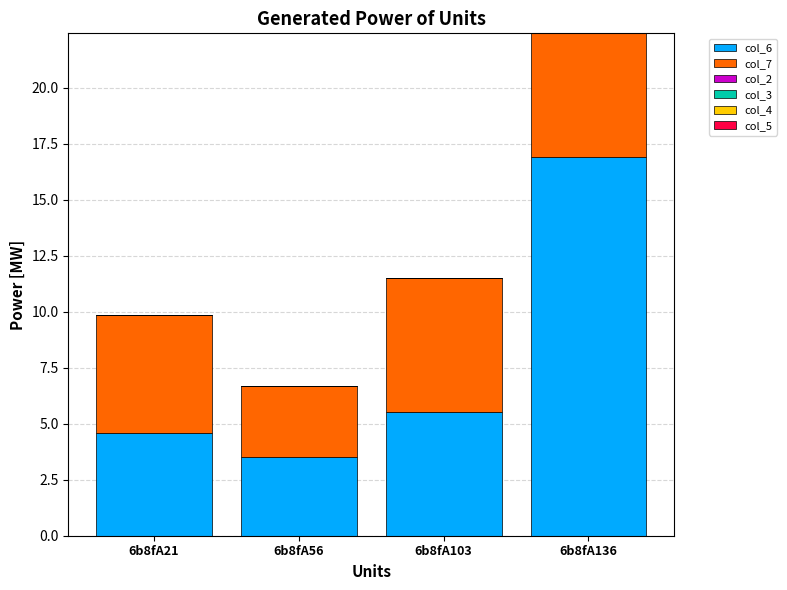

What is the sum of all col_6 values?

30.5